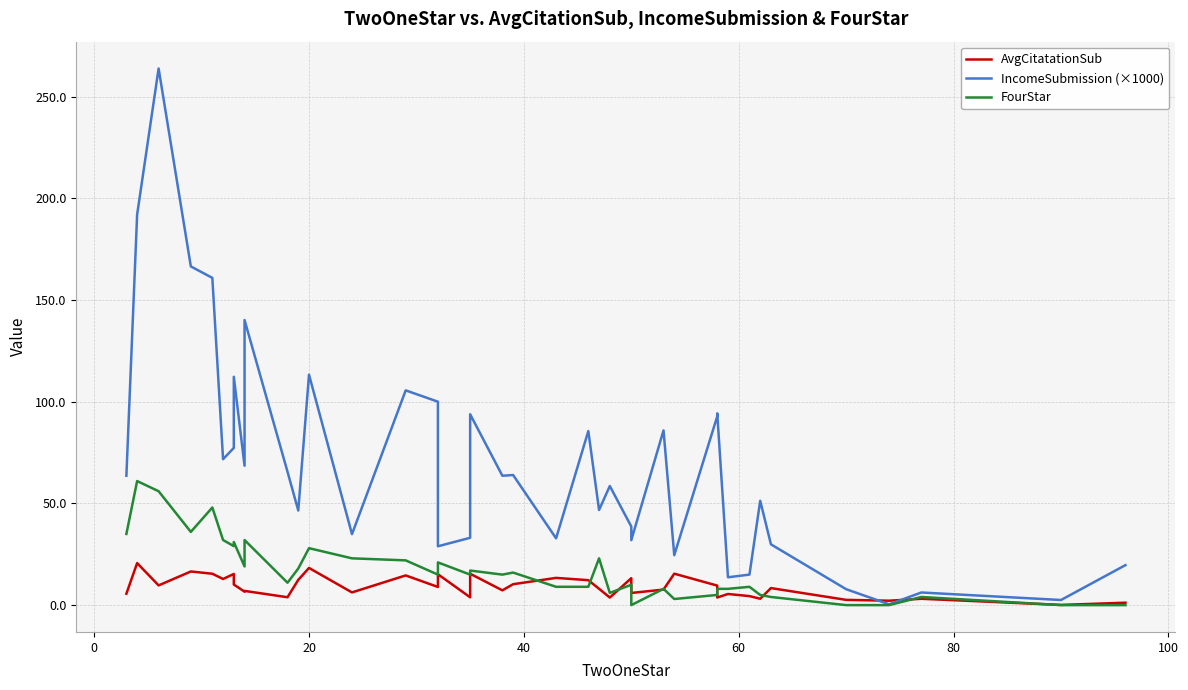

Is it true that AvgCitatationSub equals 2.4 at 24?

False